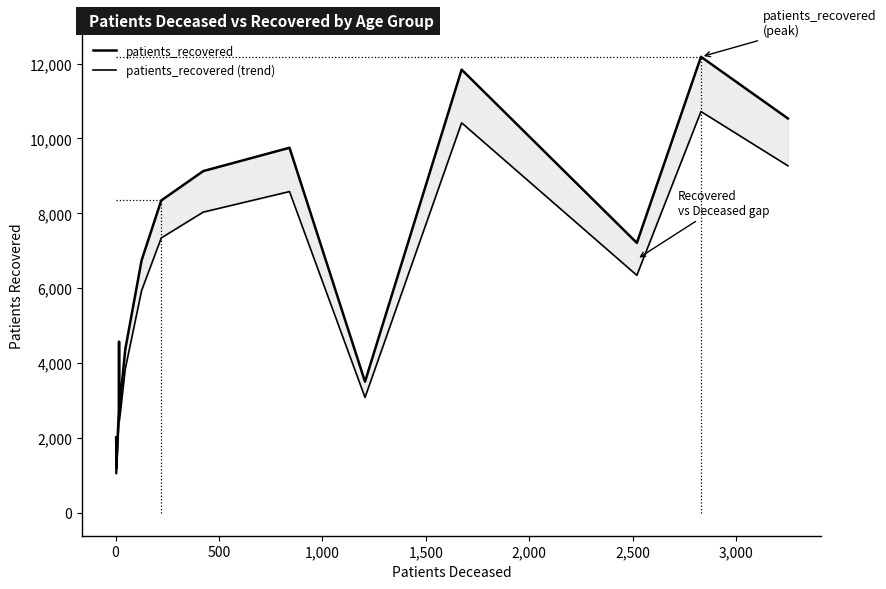

Rank the series by their maximum value, from highest to lowest.

patients_recovered, patients_recovered (trend)